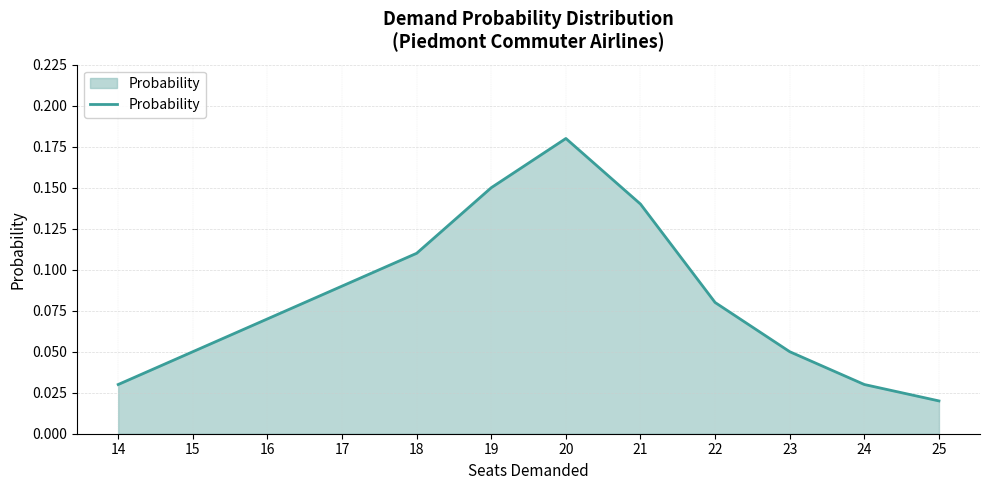

Which category has the lowest value across all series?

25